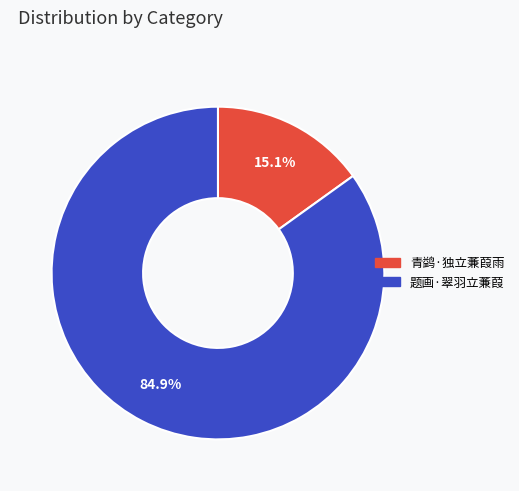

To the nearest percent, what is the average slice percentage?

50%